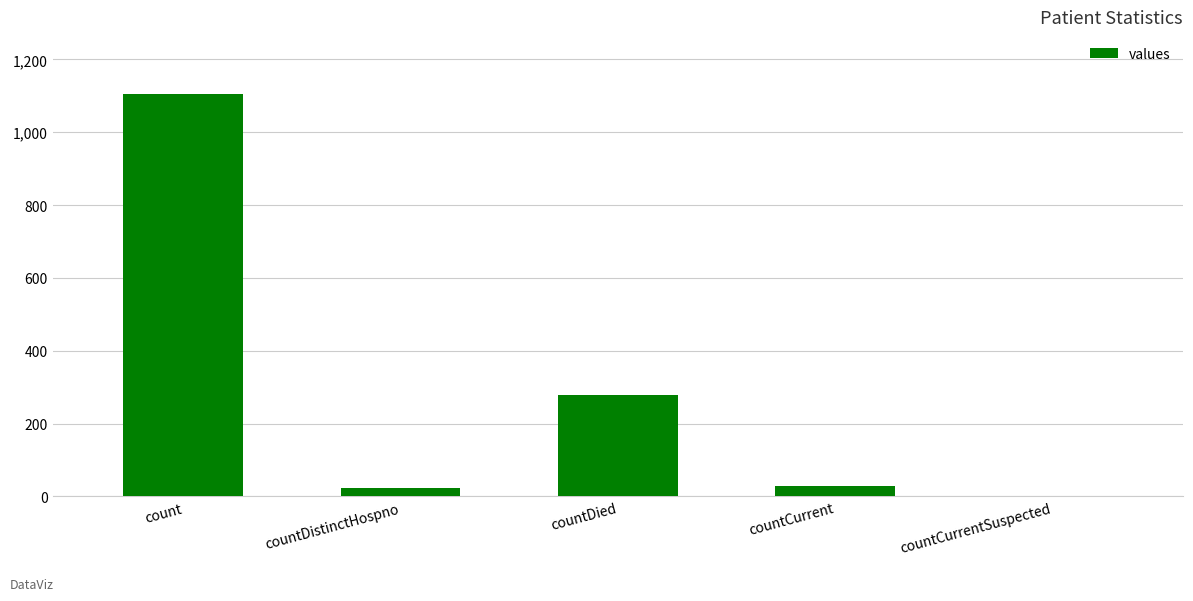

At which label is the value closest to 552?

countDied